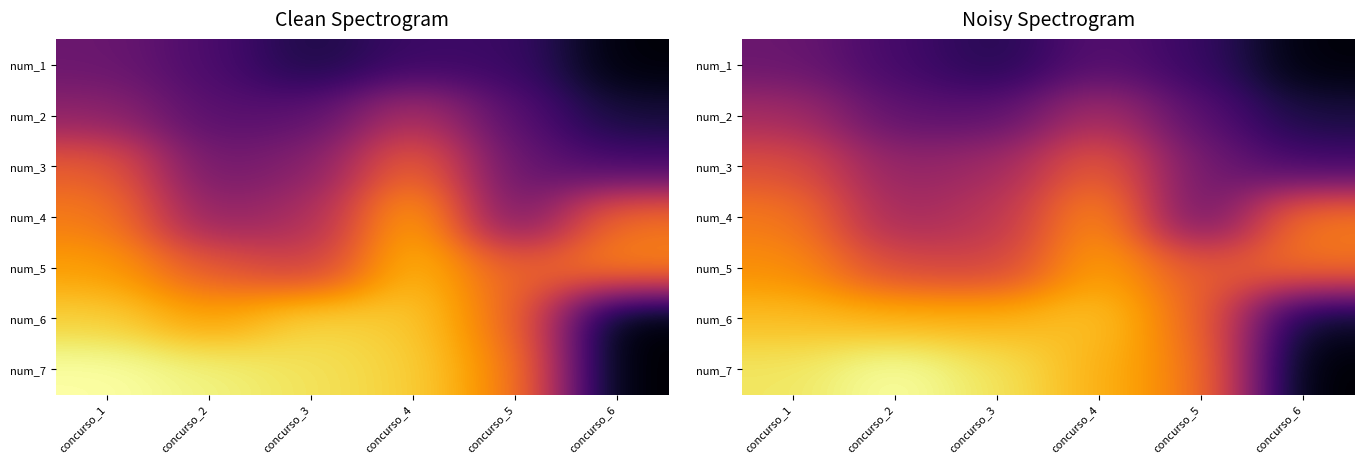

How many distinct data groups are displayed?

7